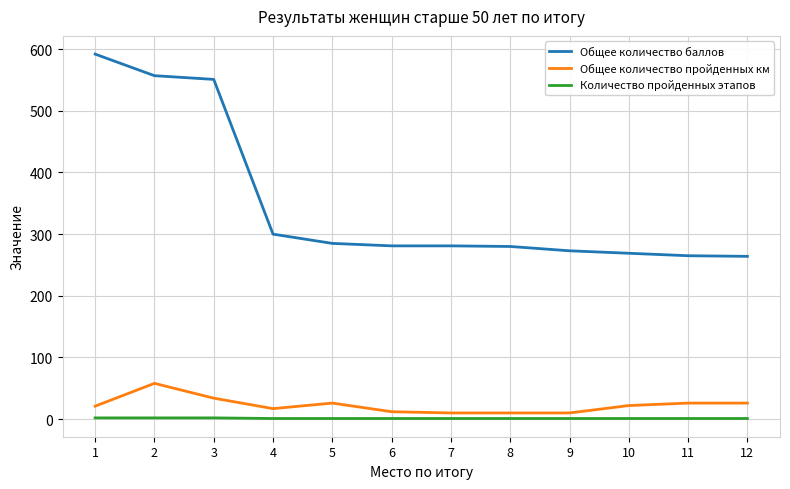

List the series in order of their peak value, lowest first.

Количество пройденных этапов, Общее количество пройденных км, Общее количество баллов